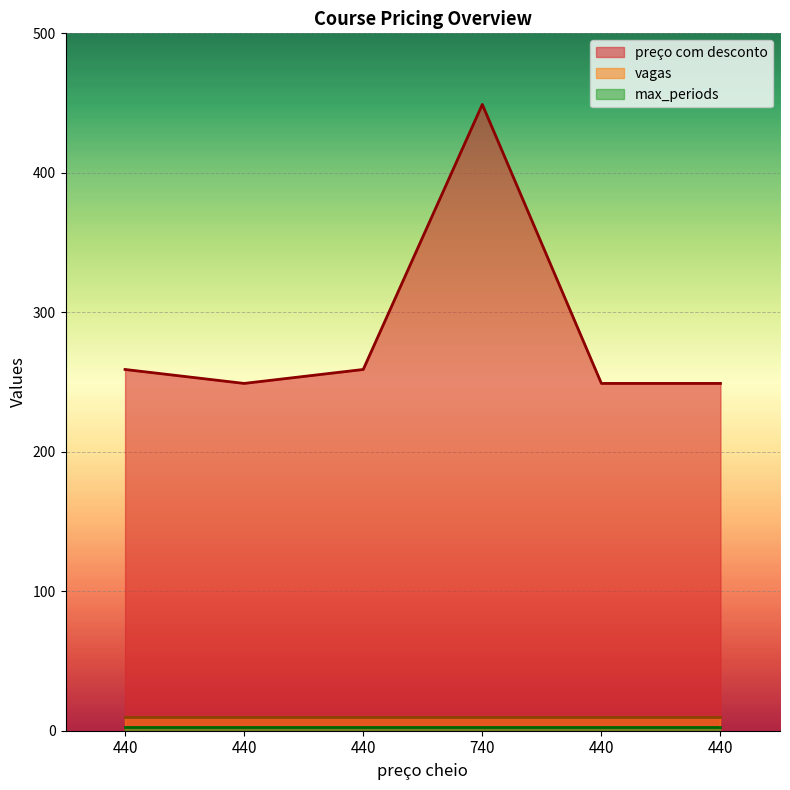

Which has a higher value, 440 or 740?

740